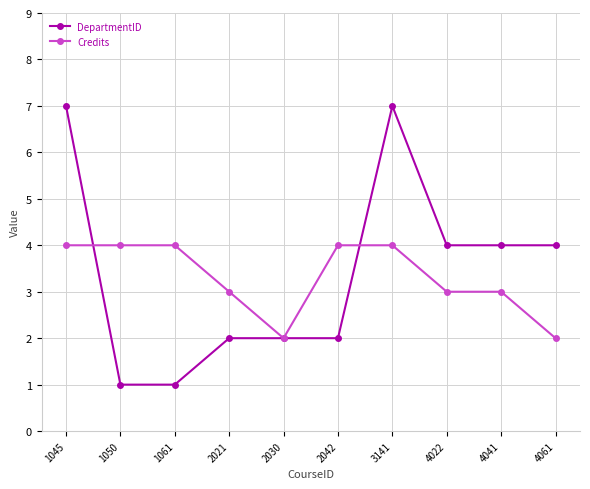

Which series has the widest spread of values?

DepartmentID